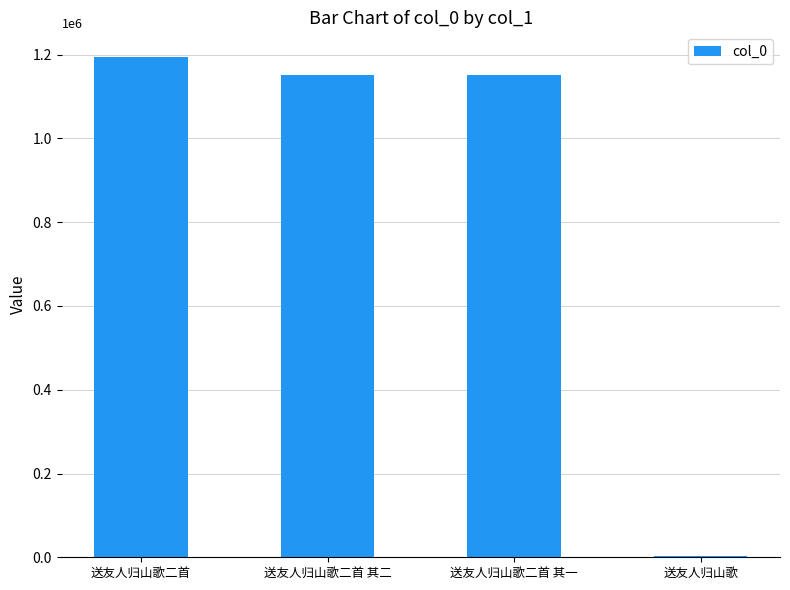

The value at 送友人归山歌二首 is 1193685. True or false?

True